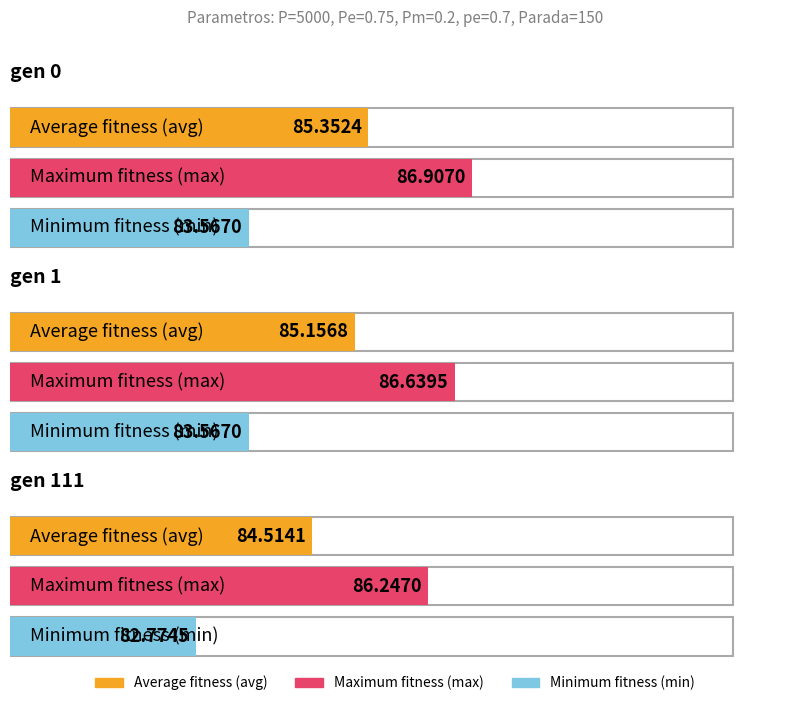

Which category has the lowest value in the avg series?

gen 111